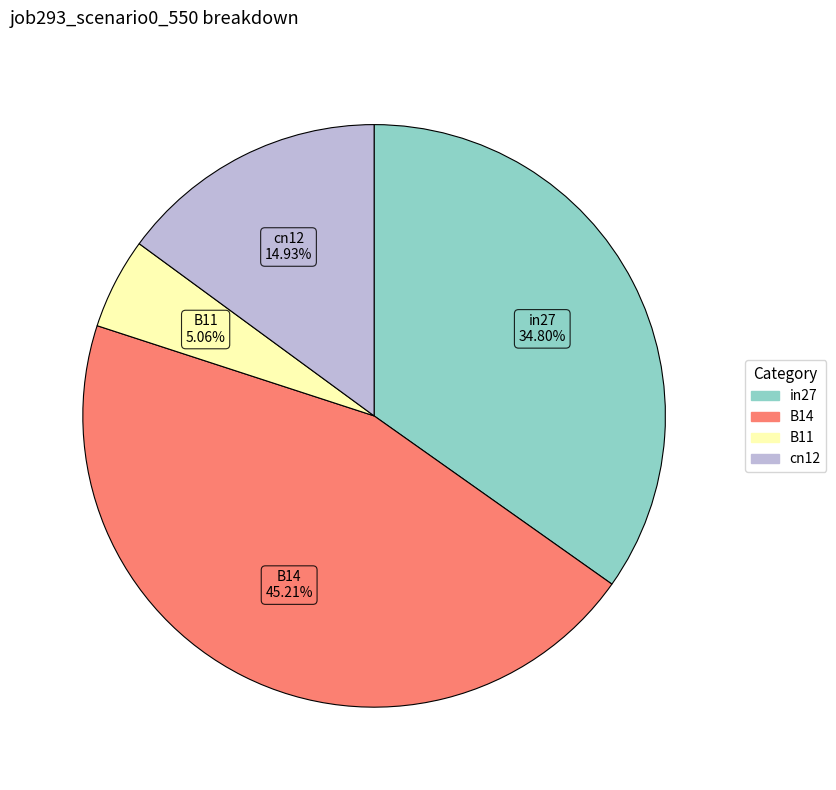

Is there a majority slice in this chart?

No